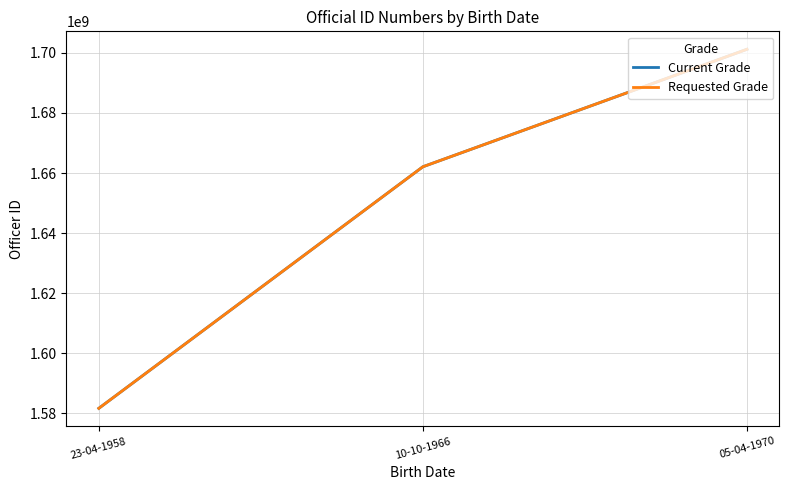

Is it true that Requested Grade equals 1032205315 at 05-04-1970?

False